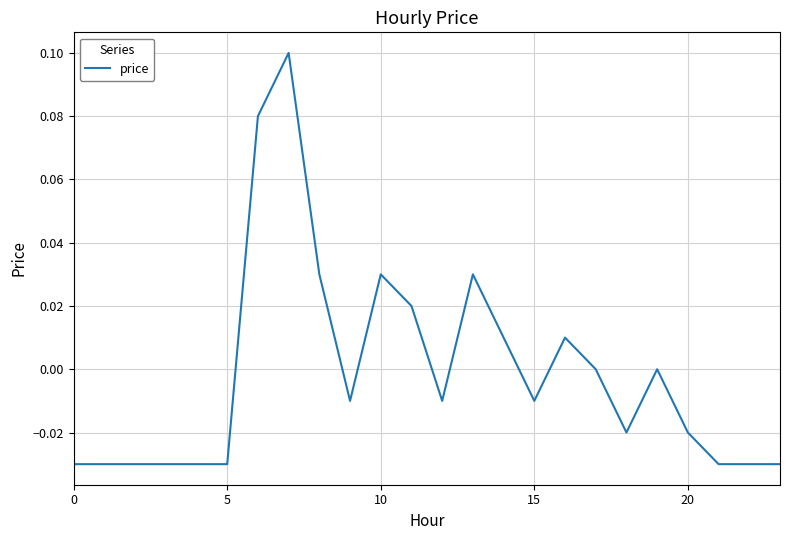

At which category does the data reach its first local peak?

7